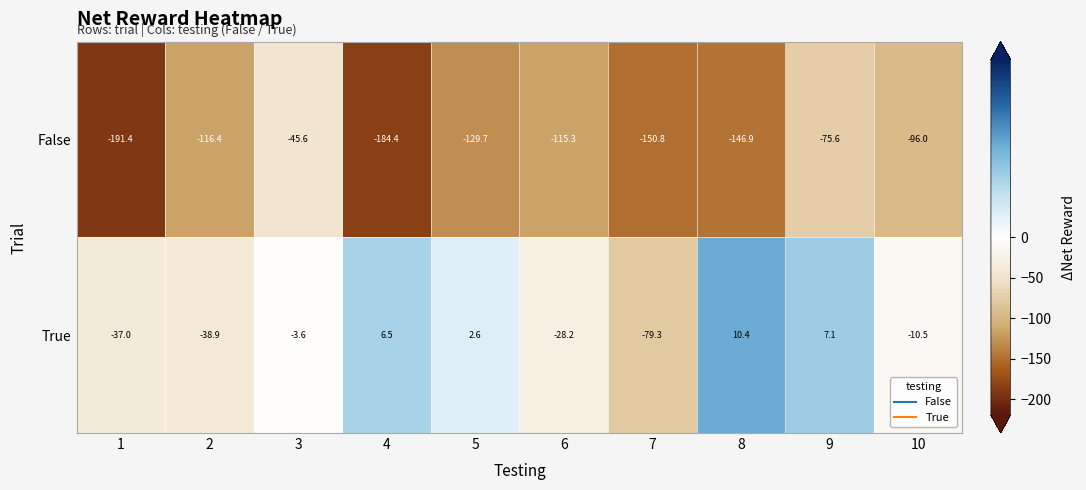

What is the difference between the True values at 1 and 5?

39.6